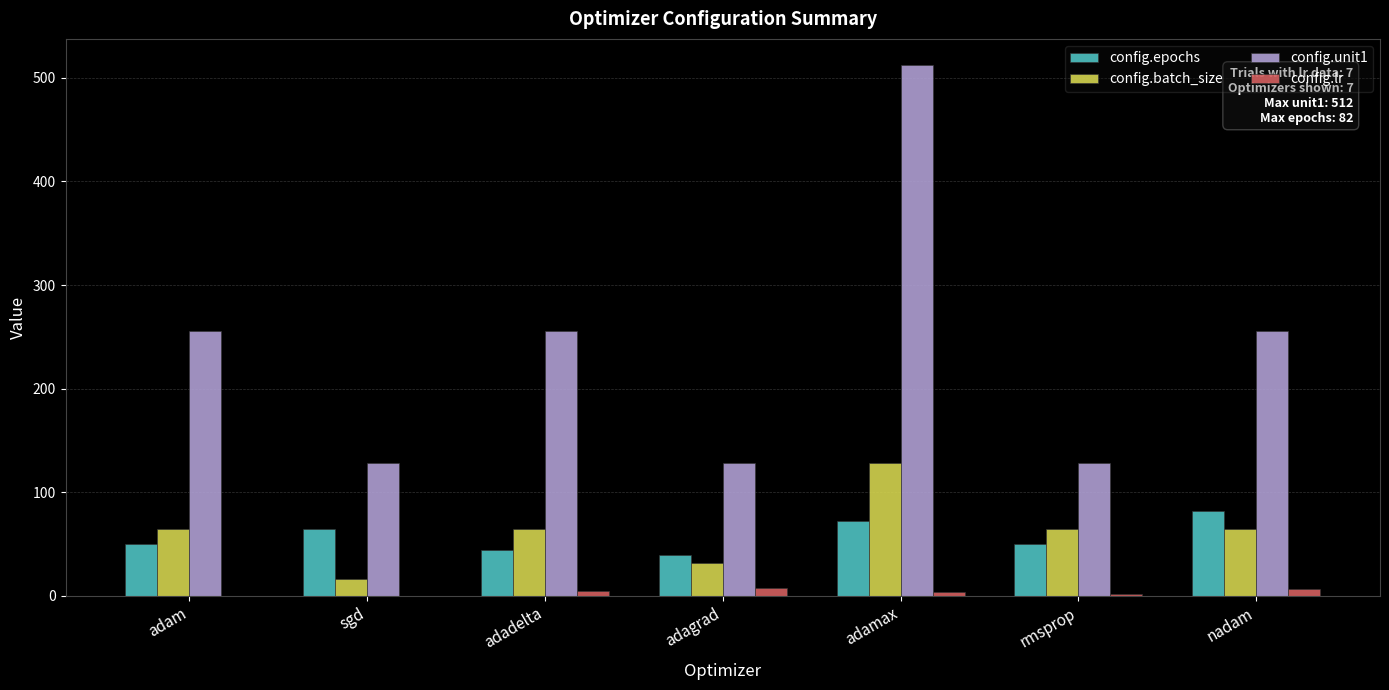

Between adam and rmsprop, which series saw the biggest shift?

config.unit1